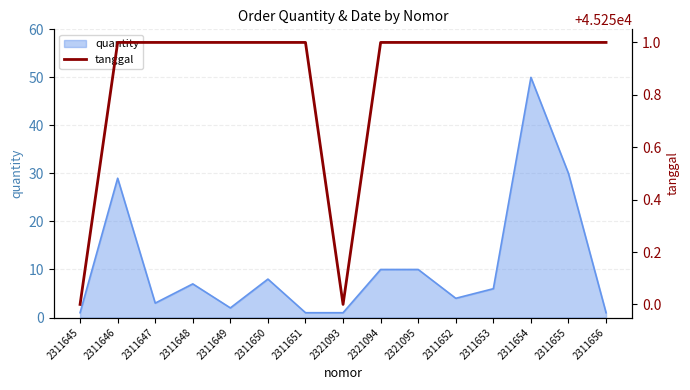

Does the chart have visible grid lines?

Yes